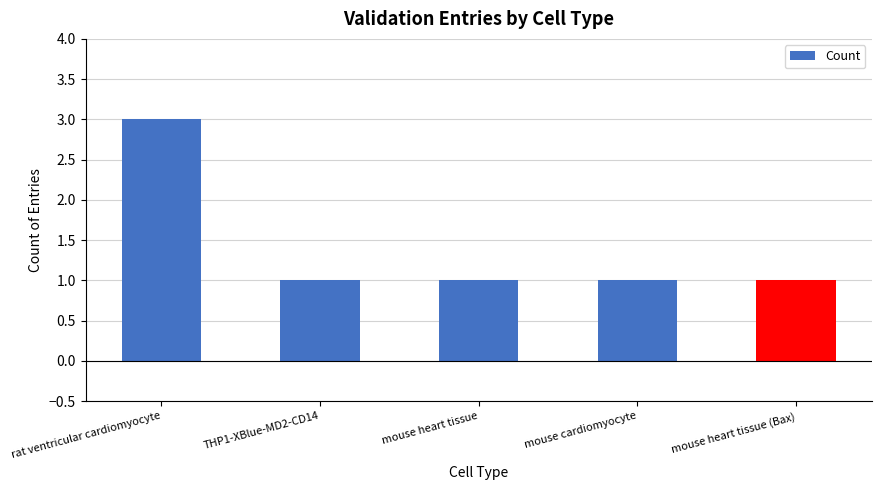

How many distinct data groups are displayed?

1